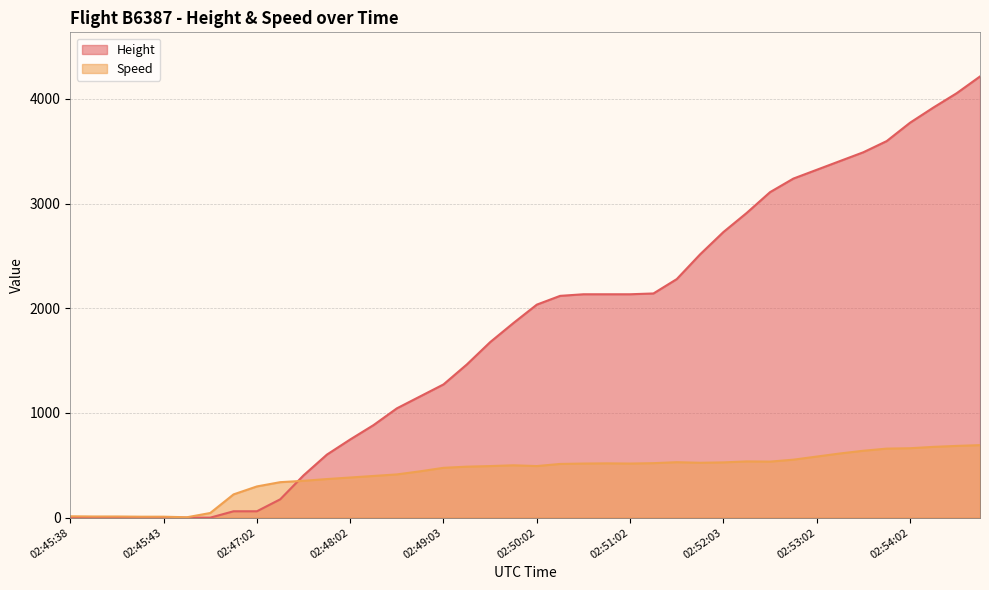

What is the label of the 20th point from the left?

02:49:47